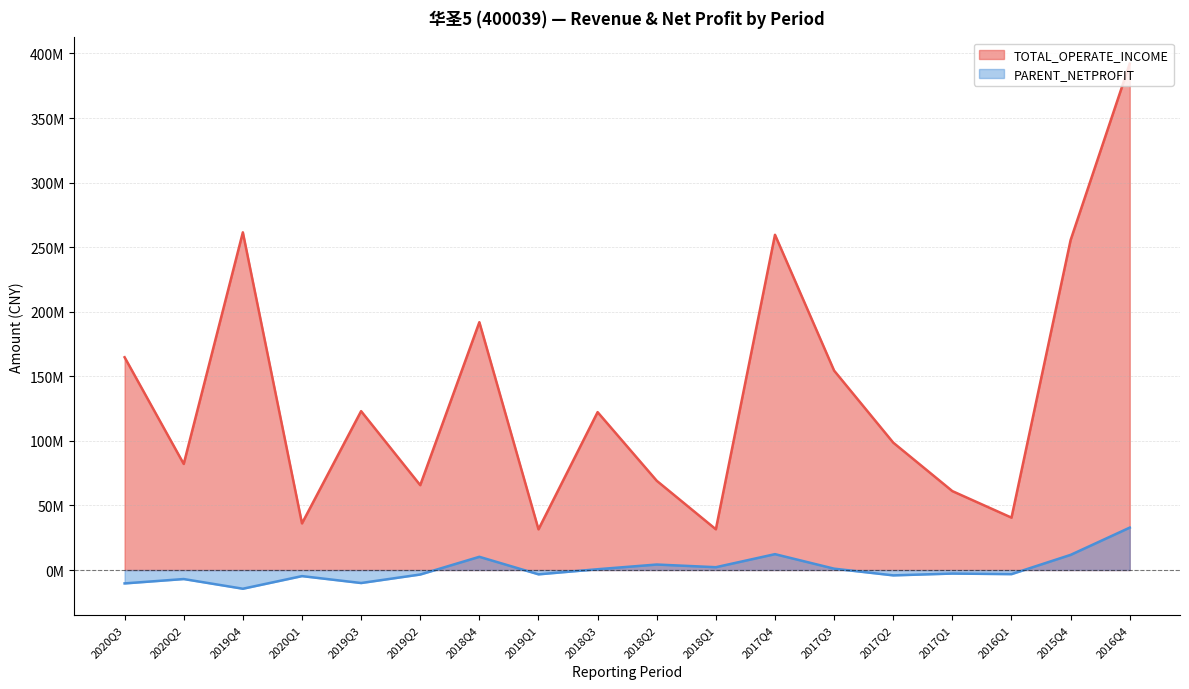

What are all the series names shown in the legend?

TOTAL_OPERATE_INCOME, PARENT_NETPROFIT